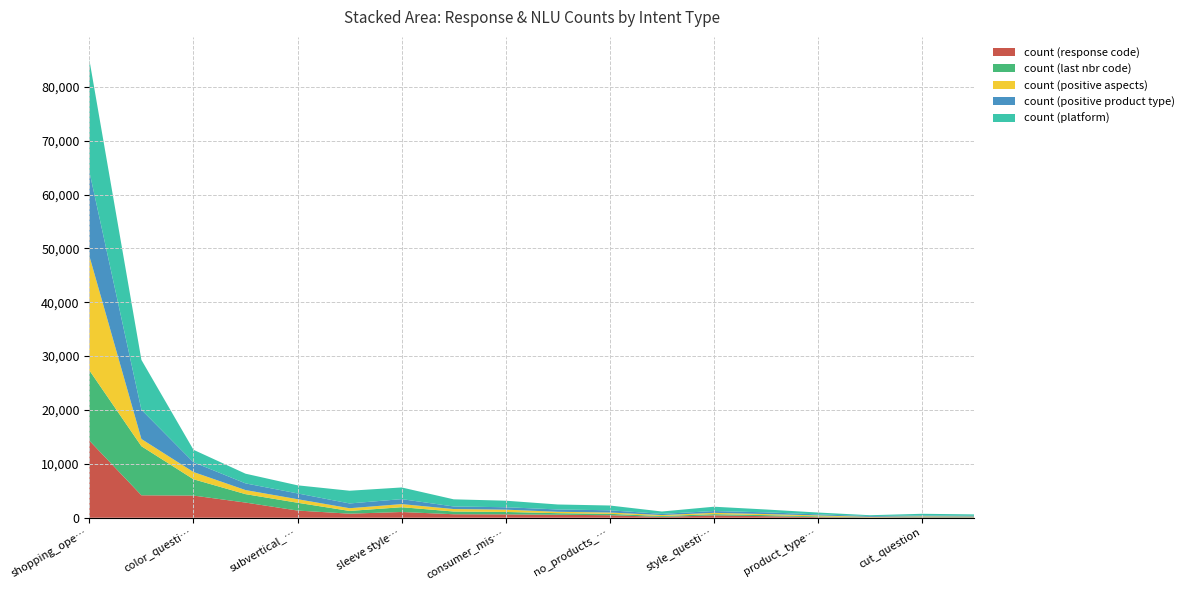

Reading left to right, extract all data points from this chart.

count (response code): shopping_open_question_no_gender=14314	subvertical_selection=4169	color_question=4116	product_type_selection=2818	subvertical_selection_second=1334	customer_care_url=756	sleeve style_question=1065	fit_question=650	consumer_mismatch=629	fabric_question=551	no_products_for_type=469	clarify_for_product_type=154	style_question=438	neckline_question=288	product_type_selection_second=115	clarify_for_age_gender=54	cut_question=78	clarify_for_product_type_aspect=63
count (last nbr code): shopping_open_question_no_gender=13047	subvertical_selection=9107	color_question=3028	product_type_selection=1564	subvertical_selection_second=1451	customer_care_url=507	sleeve style_question=891	fit_question=505	consumer_mismatch=445	fabric_question=297	no_products_for_type=258	clarify_for_product_type=160	style_question=232	neckline_question=200	product_type_selection_second=140	clarify_for_age_gender=28	cut_question=91	clarify_for_product_type_aspect=57
count (positive aspects): shopping_open_question_no_gender=21233	subvertical_selection=1344	color_question=1344	product_type_selection=759	subvertical_selection_second=660	customer_care_url=507	sleeve style_question=577	fit_question=461	consumer_mismatch=429	fabric_question=257	no_products_for_type=244	clarify_for_product_type=188	style_question=238	neckline_question=196	product_type_selection_second=180	clarify_for_age_gender=85	cut_question=99	clarify_for_product_type_aspect=98
count (positive product type): shopping_open_question_no_gender=15664	subvertical_selection=5428	color_question=1816	product_type_selection=1240	subvertical_selection_second=1071	customer_care_url=881	sleeve style_question=924	fit_question=477	consumer_mismatch=448	fabric_question=435	no_products_for_type=413	clarify_for_product_type=214	style_question=337	neckline_question=318	product_type_selection_second=189	clarify_for_age_gender=145	cut_question=154	clarify_for_product_type_aspect=151
count (platform): shopping_open_question_no_gender=20757	subvertical_selection=9254	color_question=2312	product_type_selection=1798	subvertical_selection_second=1503	customer_care_url=2363	sleeve style_question=2165	fit_question=1326	consumer_mismatch=1214	fabric_question=921	no_products_for_type=887	clarify_for_product_type=443	style_question=801	neckline_question=530	product_type_selection_second=344	clarify_for_age_gender=156	cut_question=312	clarify_for_product_type_aspect=252